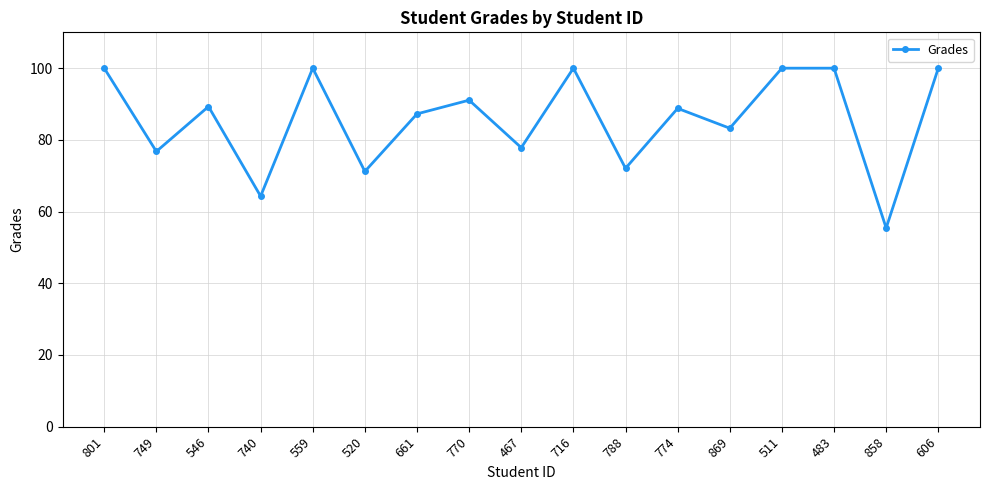

What is the difference between the maximum and minimum values?

44.6